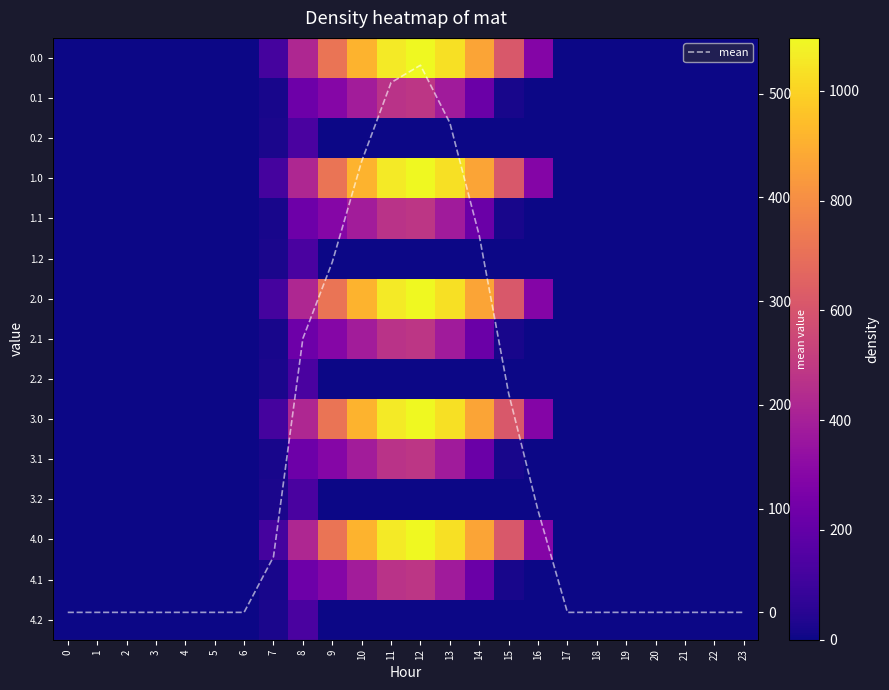

What is the maximum value for mean?

527.4